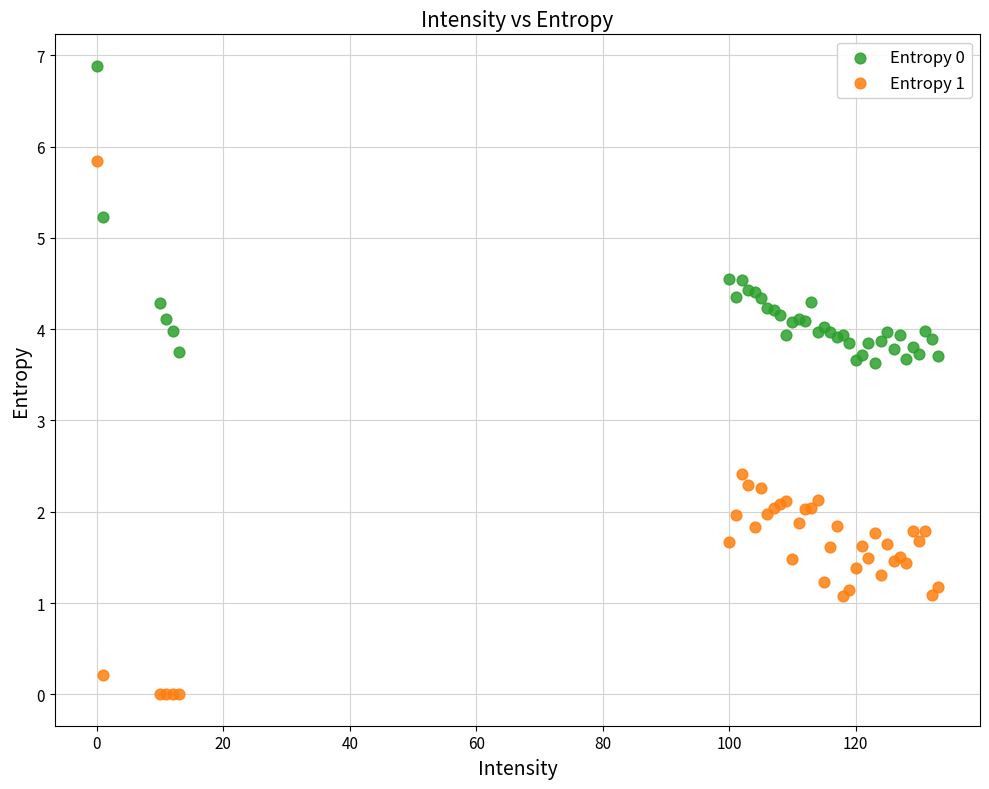

What is the X range (max minus min) for the scatter plot?

133.0